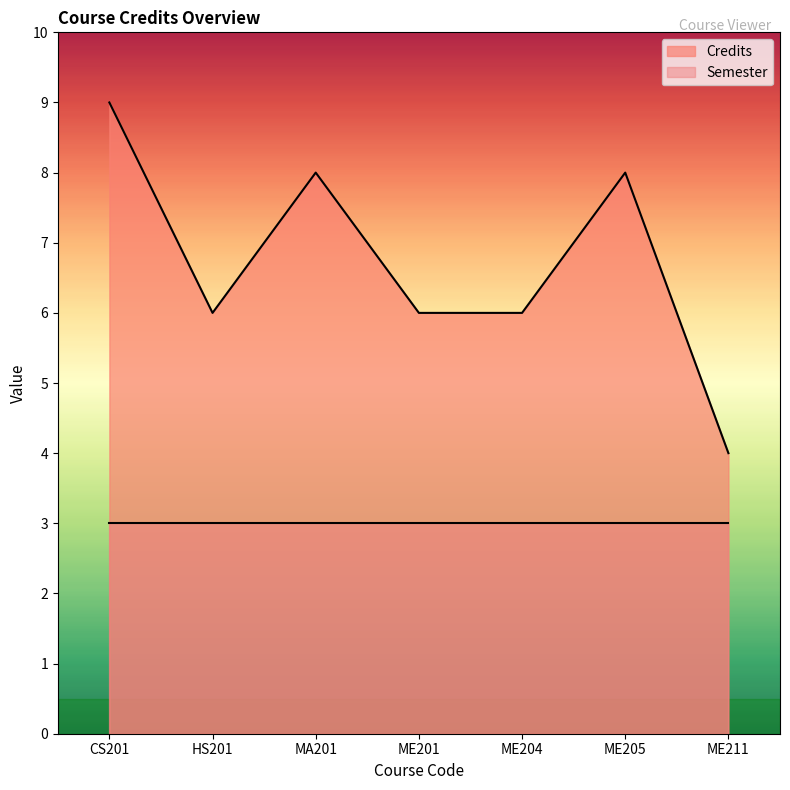

What is the difference between the values at ME205 and ME201?

2